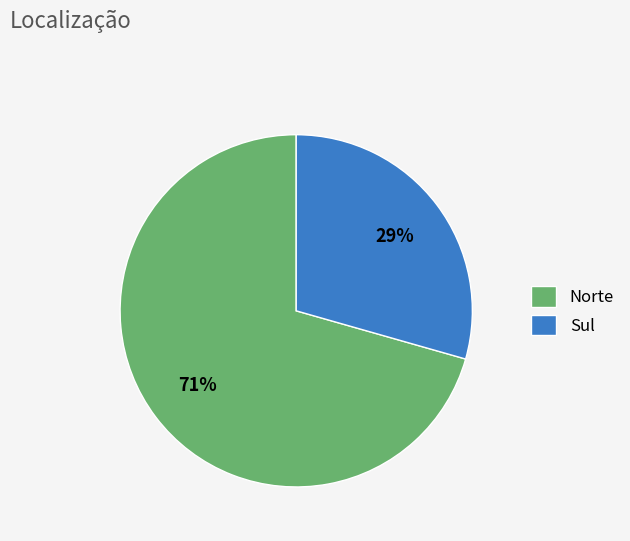

To the nearest percent, what is the combined percentage of Sul and Norte?

100%